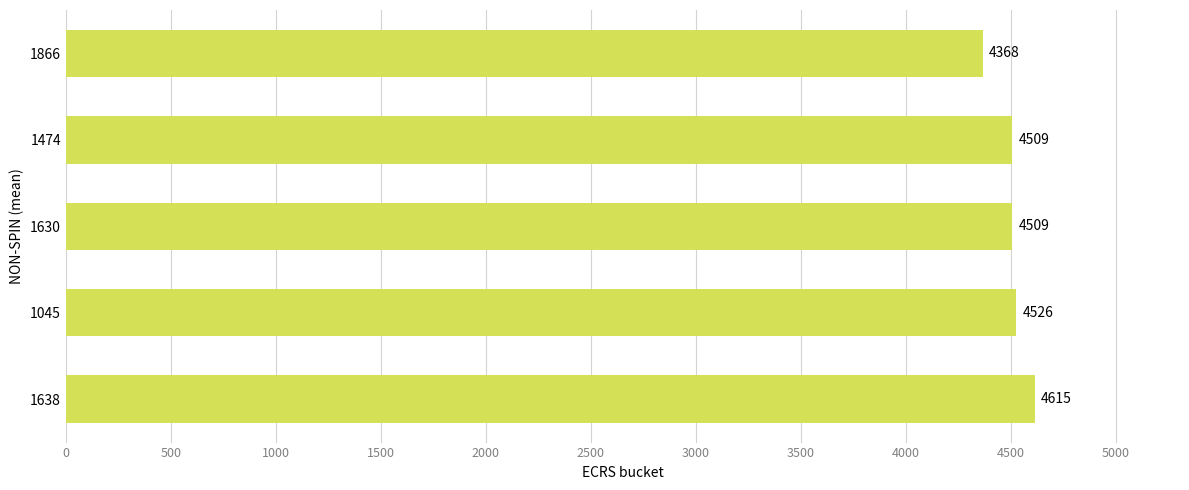

Does the chart contain any negative values?

No